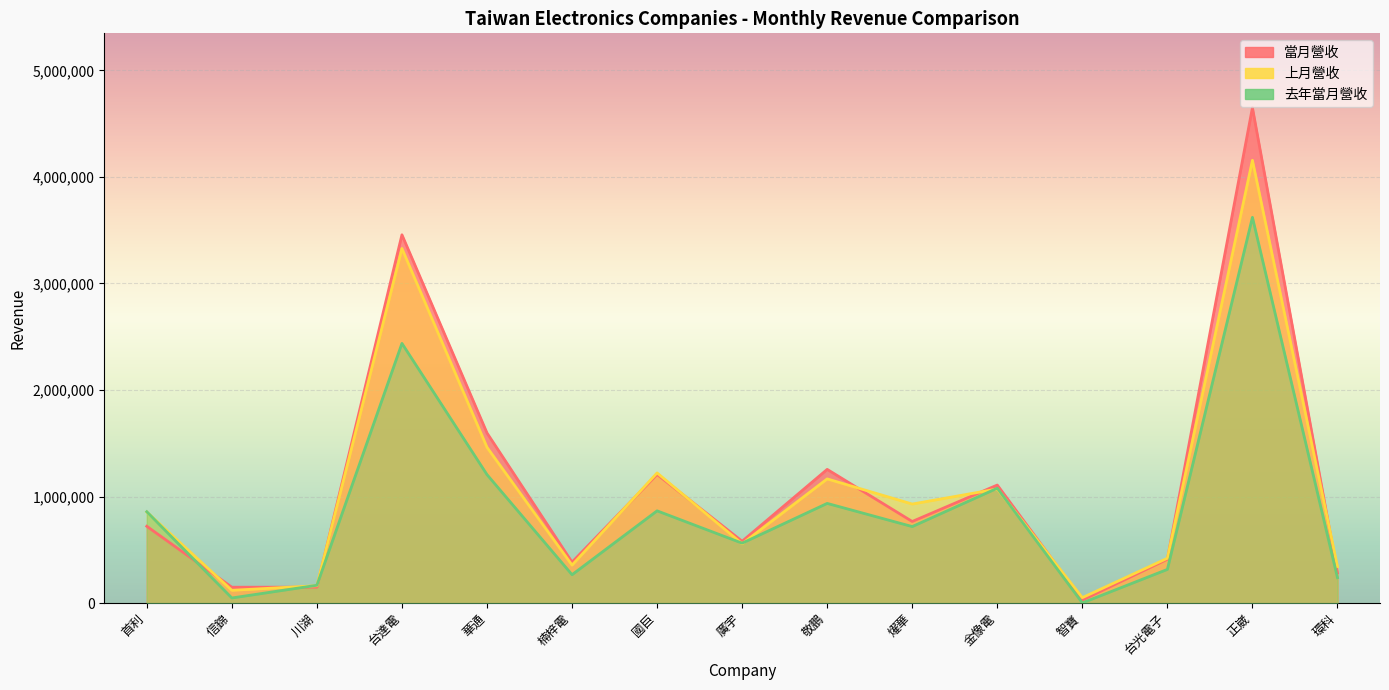

Which series ends up on top after the final intersection of 去年當月營收 and 上月營收?

上月營收